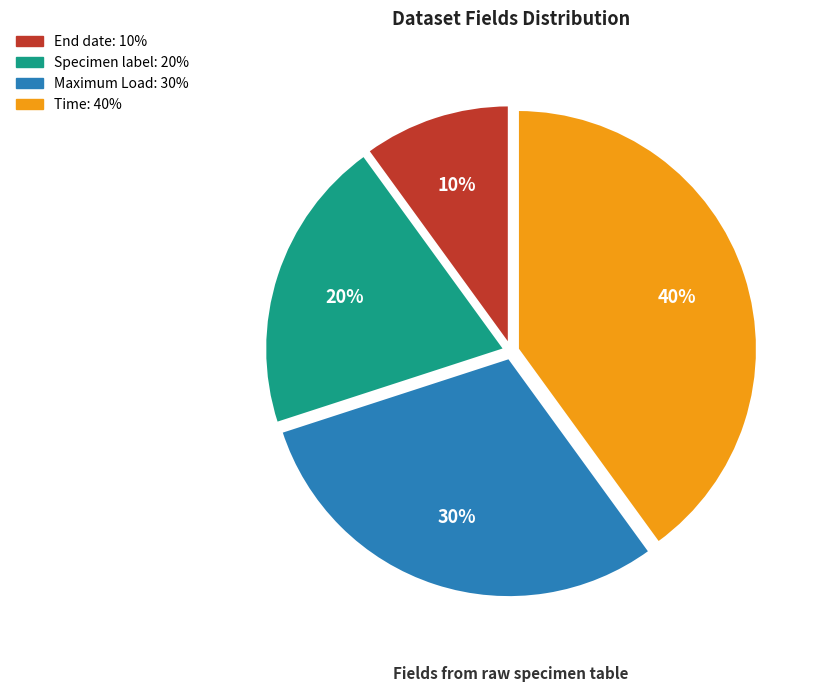

To the nearest percent, what percentage of the pie is Specimen label?

20%